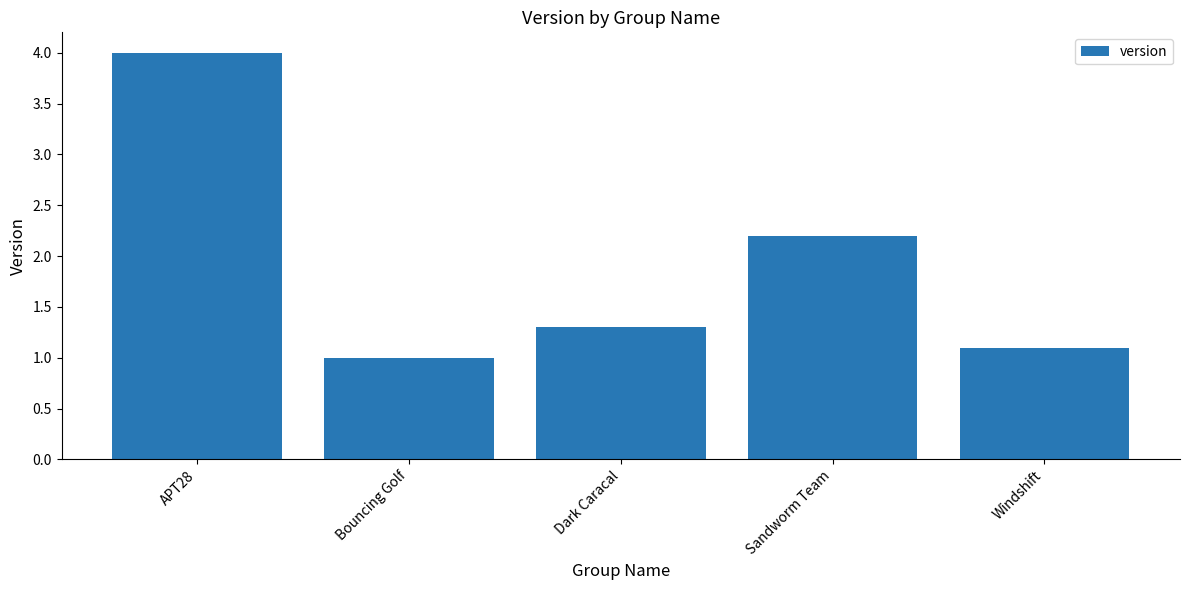

What position from the right is Dark Caracal?

3